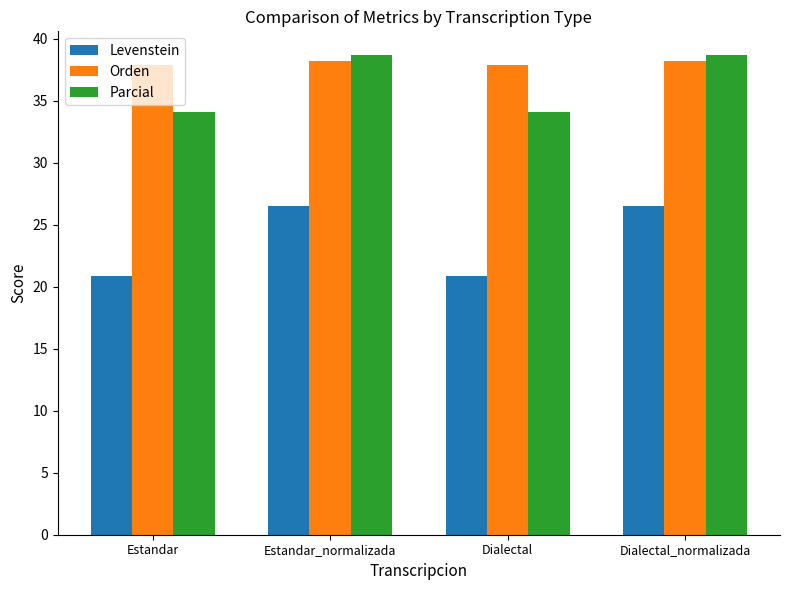

Which series has the widest spread of values?

Levenstein